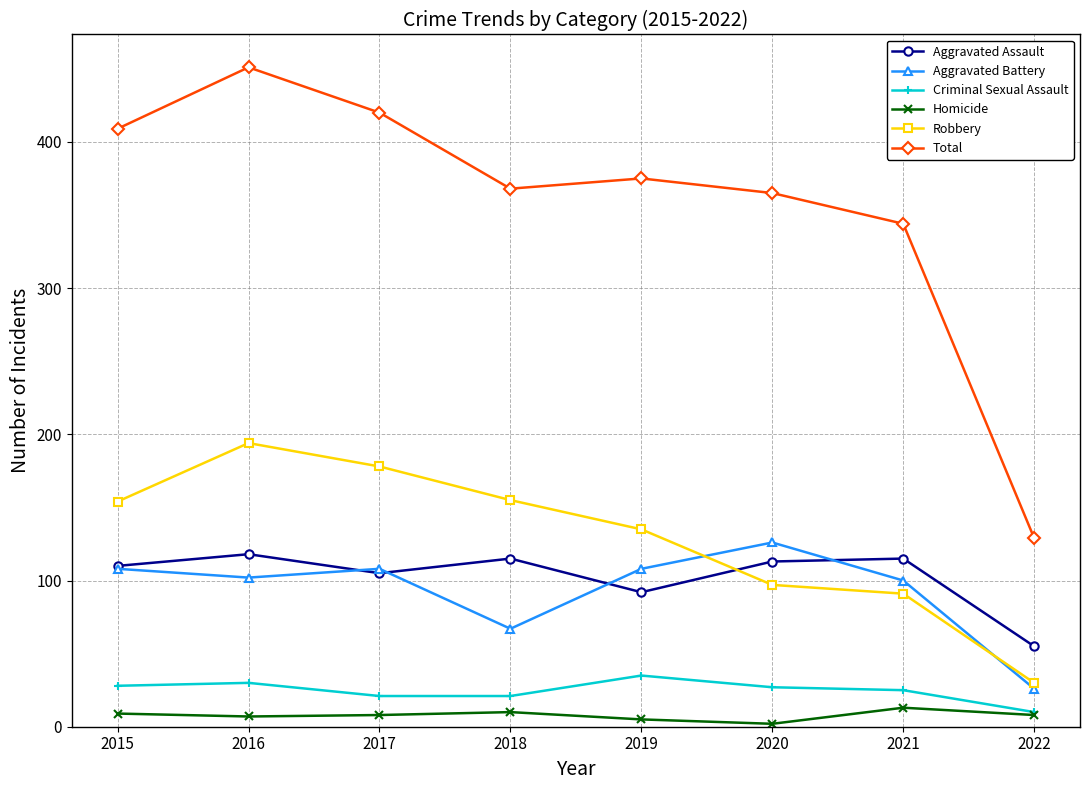

True or false: Aggravated Battery and Homicide intersect in this chart.

False